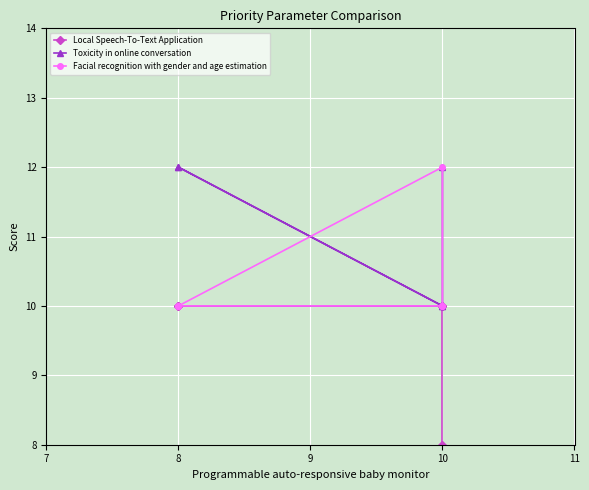

Is the value of Toxicity in online conversation at 10 greater than the value of Facial recognition with gender and age estimation at 10?

No